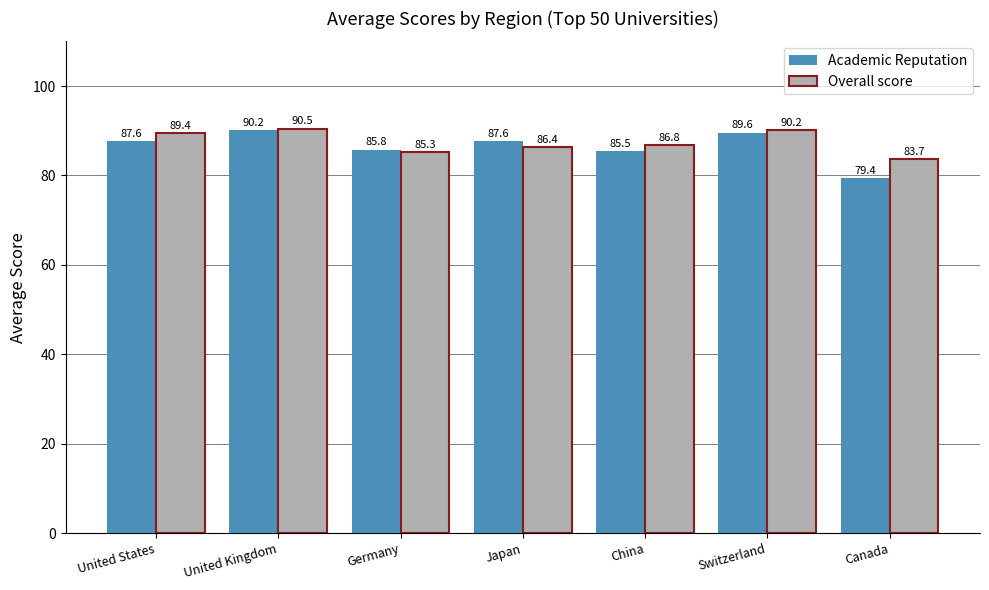

What is the spread (max minus min) of values at Canada?

4.3